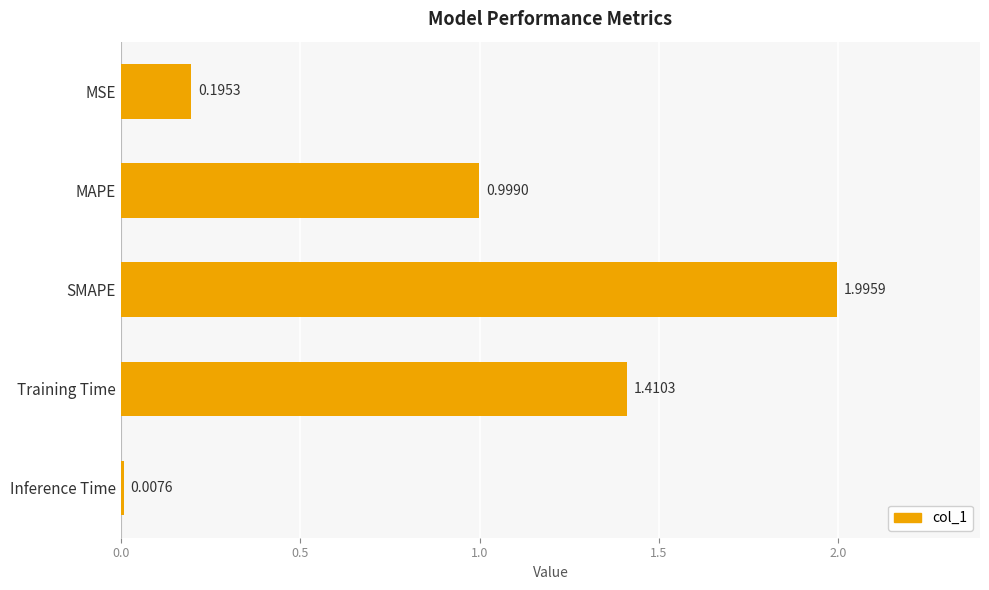

What is the sum of the values at Training Time and MSE?

1.6